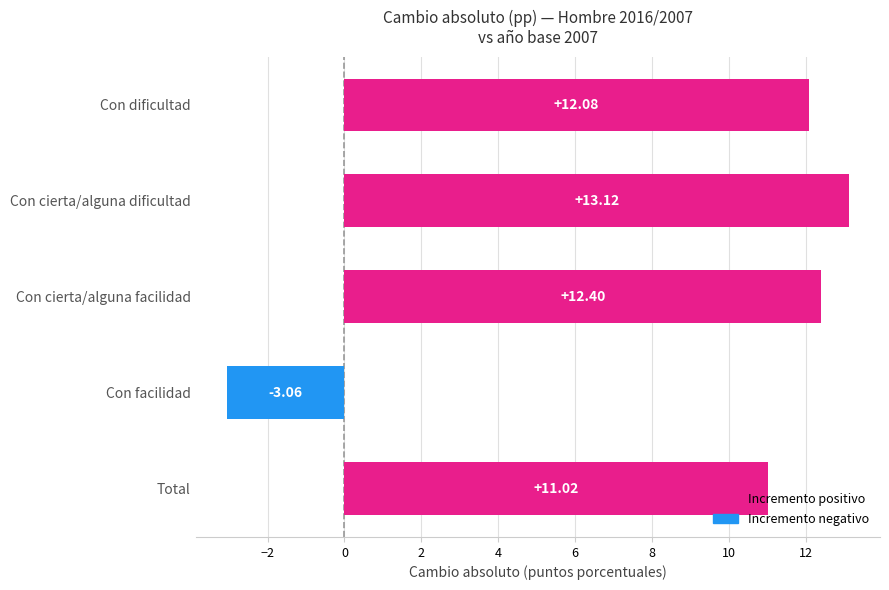

What is the average value?

9.1